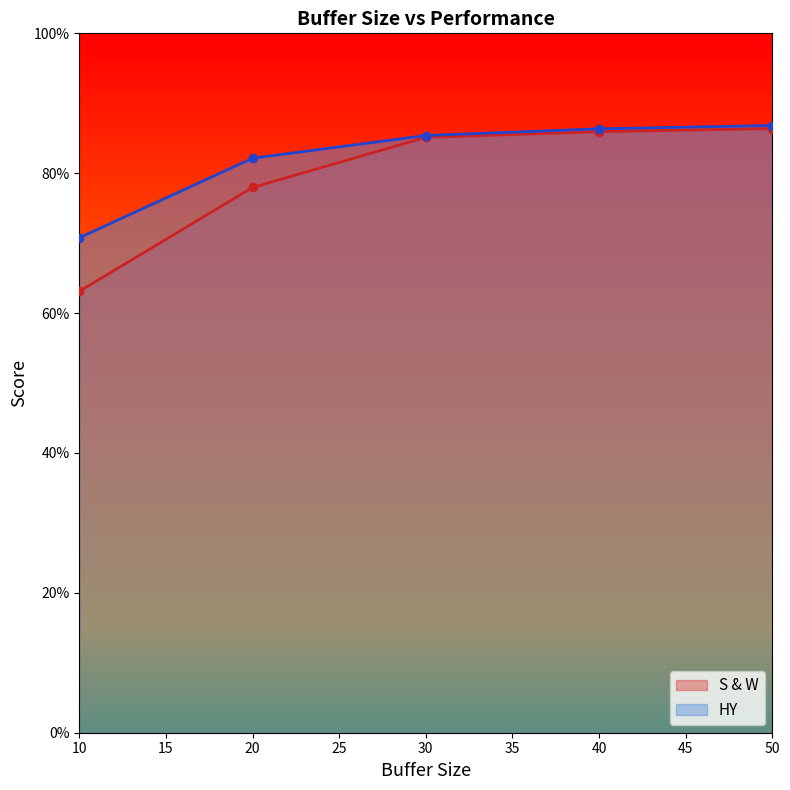

Reading right to left, transcribe all the data shown in this chart.

S & W: 50=0.9	40=0.9	30=0.9	20=0.8	10=0.6
HY: 50=0.9	40=0.9	30=0.9	20=0.8	10=0.7